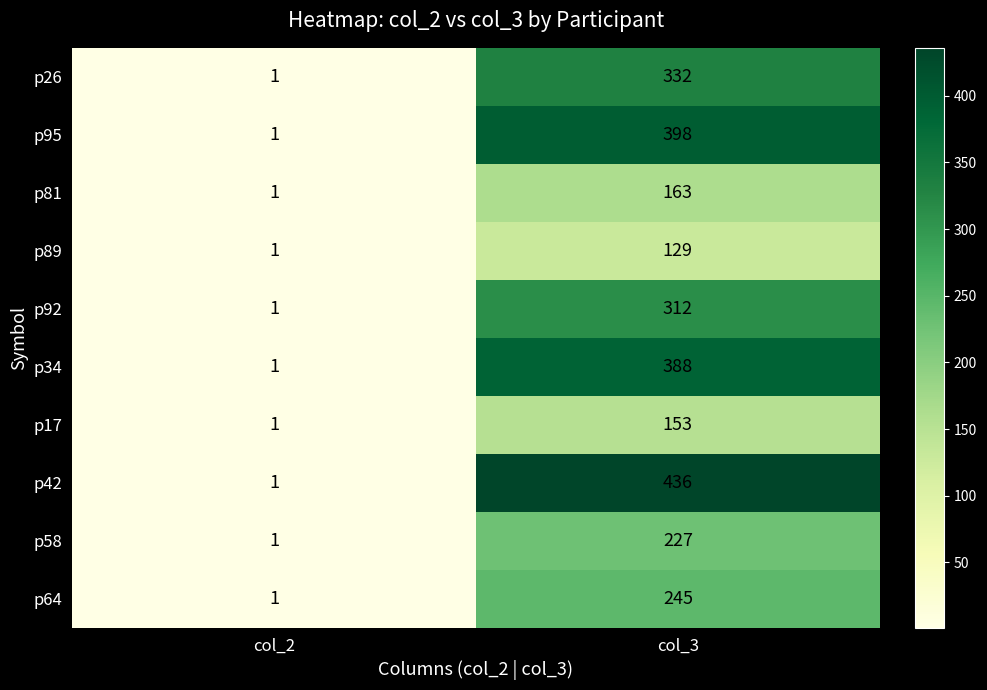

What is the difference between the maximum and minimum values in the p64 series?

244